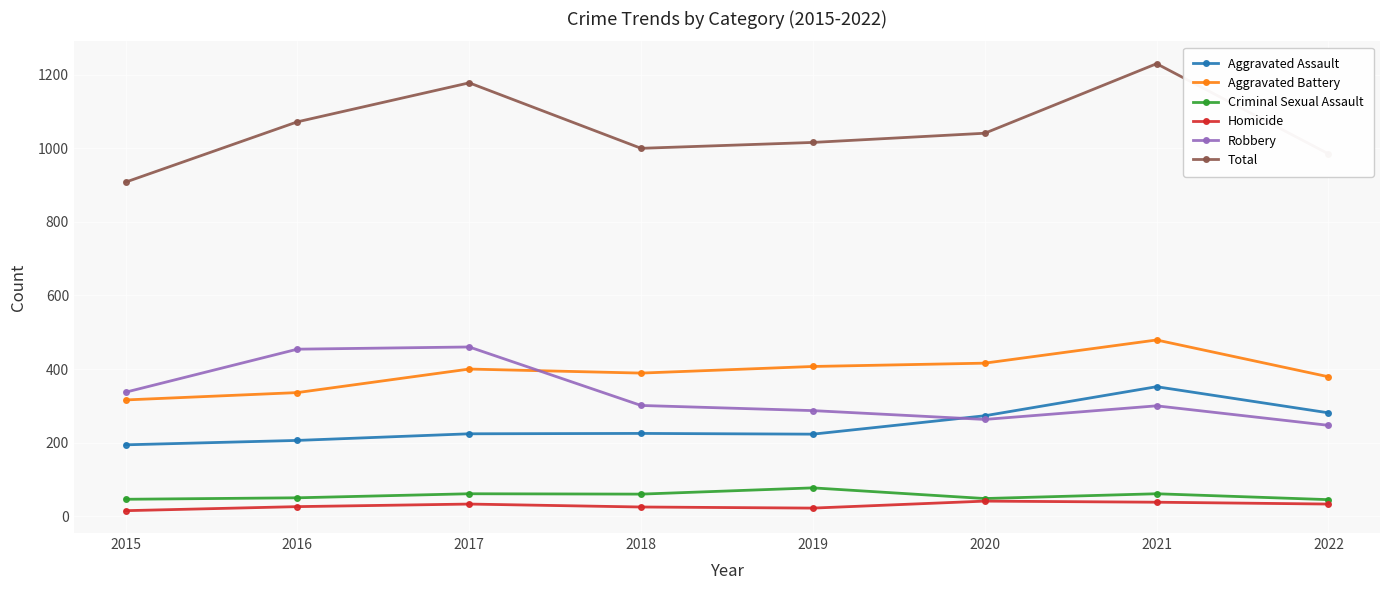

True or false: Homicide and Robbery intersect in this chart.

False